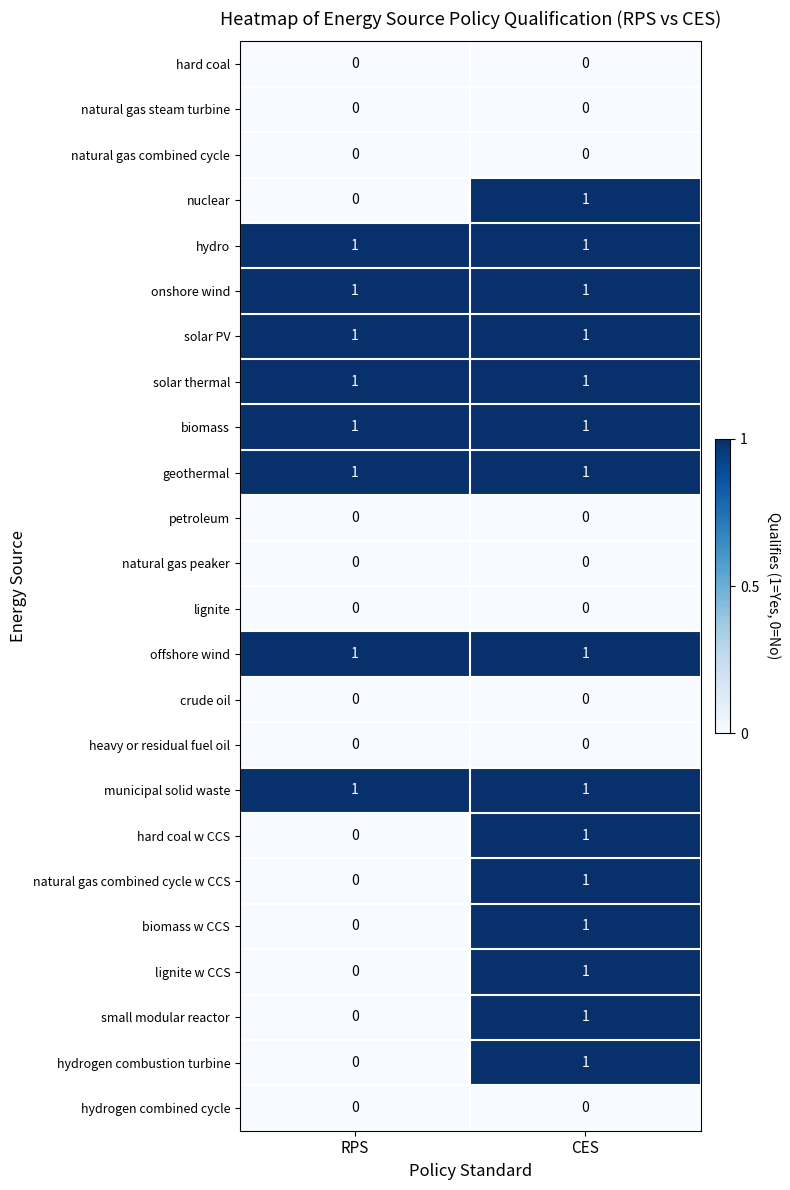

True or false: lignite has a value of 0 at RPS.

True